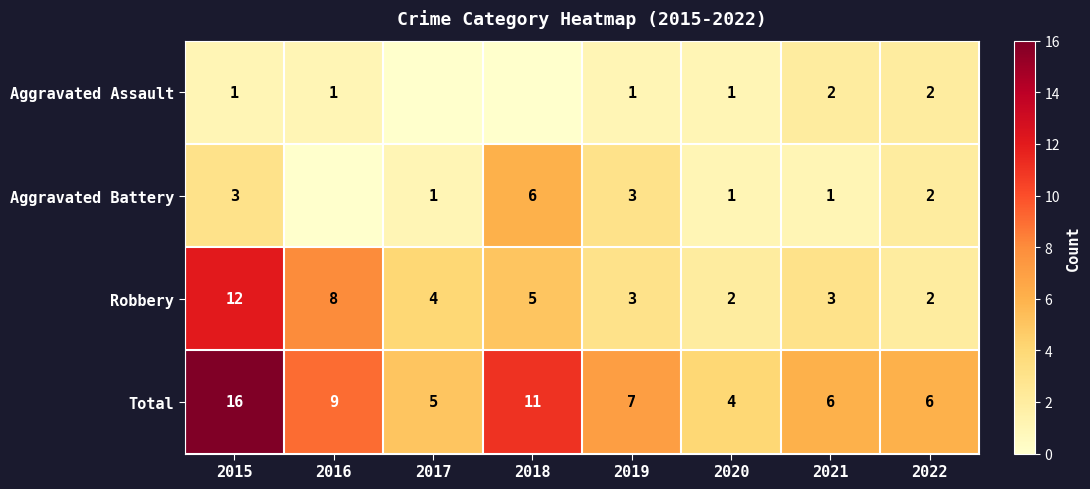

What is the lowest value of the Total series?

4